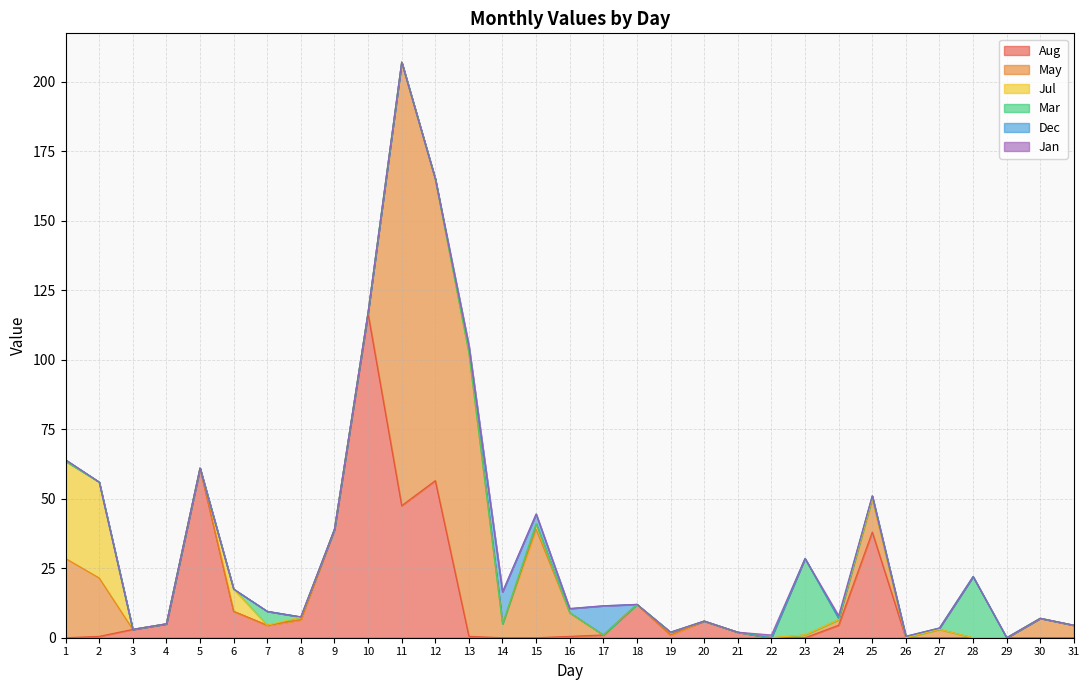

At which category does Aug reach its first local valley?

7